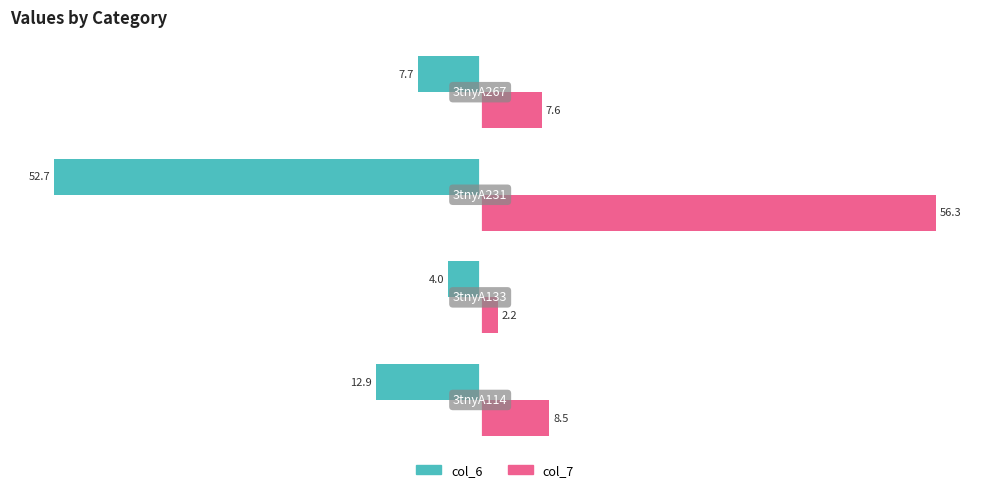

Rank the series by their maximum value, from lowest to highest.

col_6, col_7